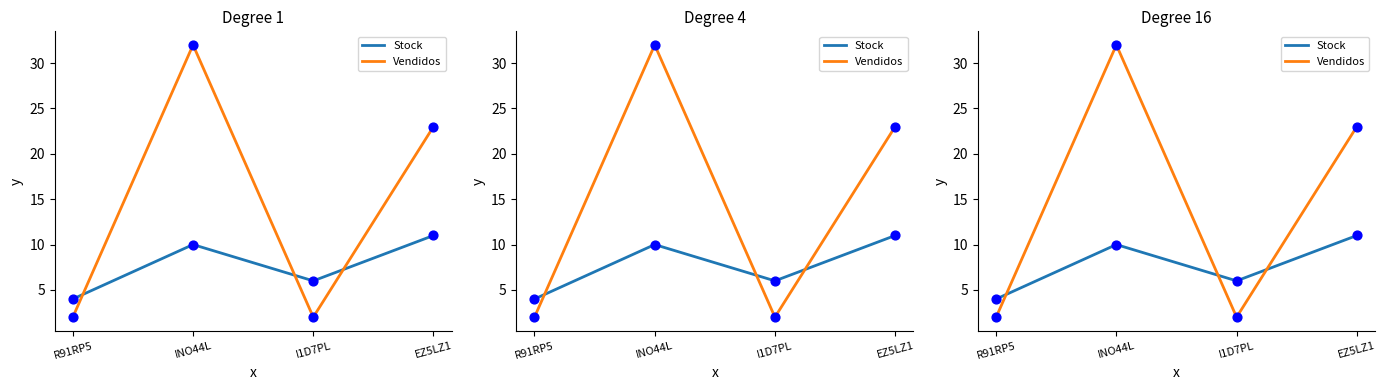

Which series has the largest total across all categories?

Vendidos